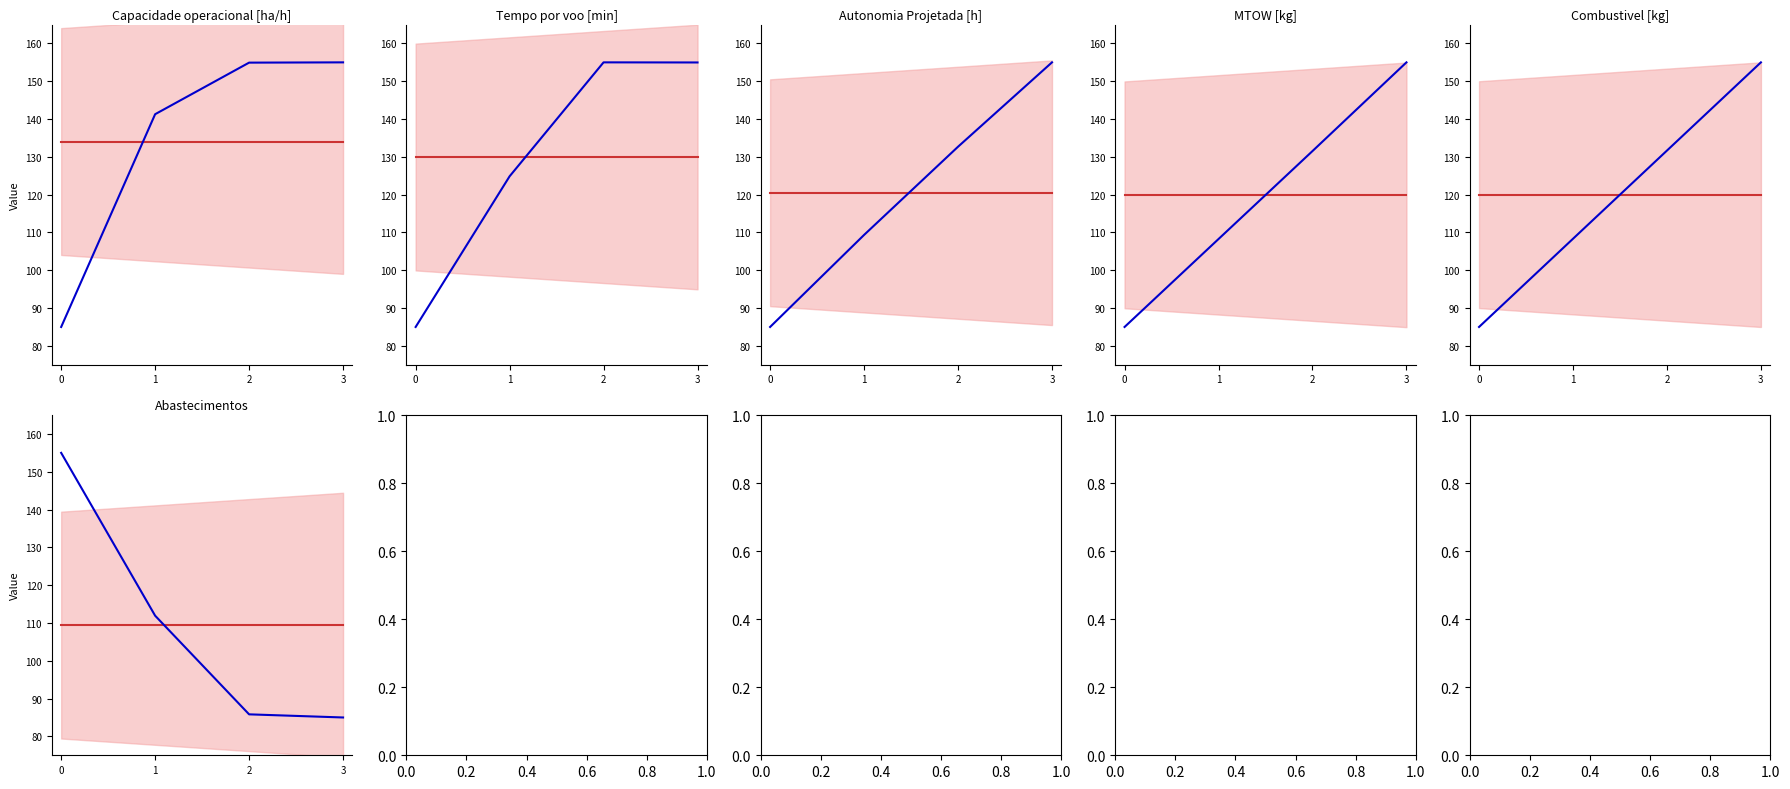

Which series ends up on top after the final intersection of Tempo por voo [min] and Combustivel [kg]?

Combustivel [kg]